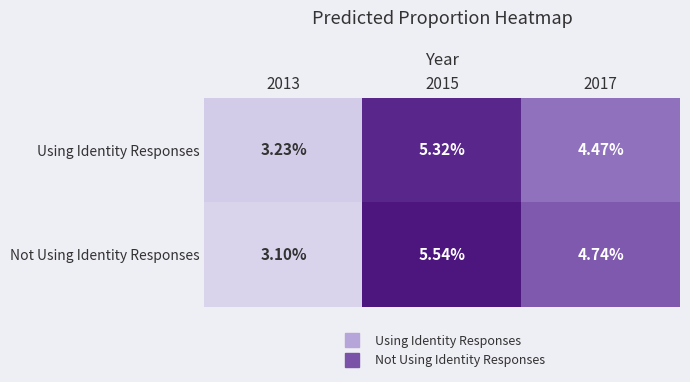

Which series has the largest total across all categories?

Not Using Identity Responses